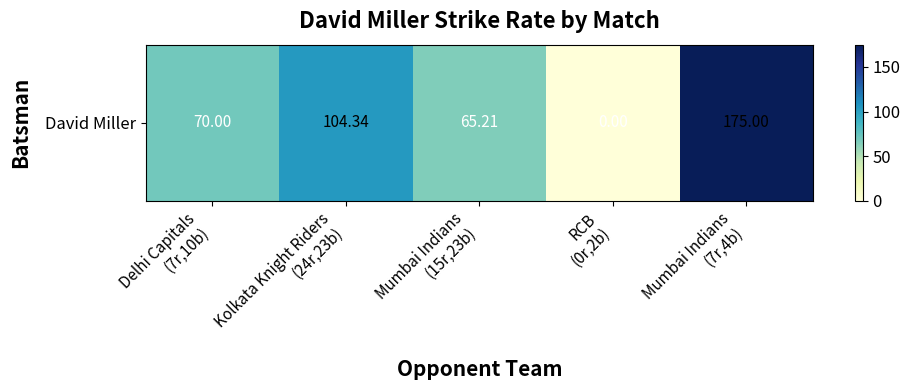

The value at RCB
(0r,2b) is -79.4. True or false?

False